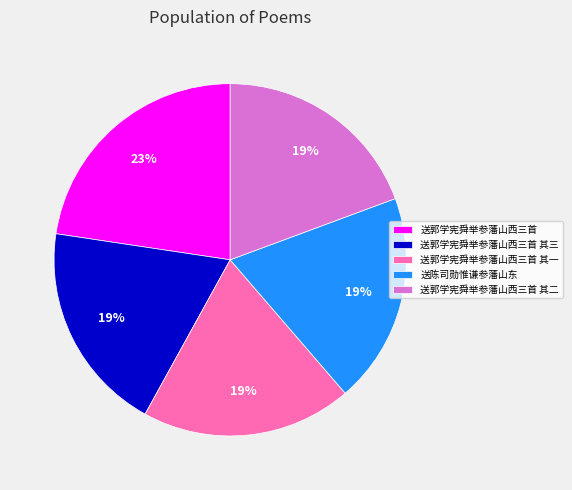

How many slices are in this pie chart?

5